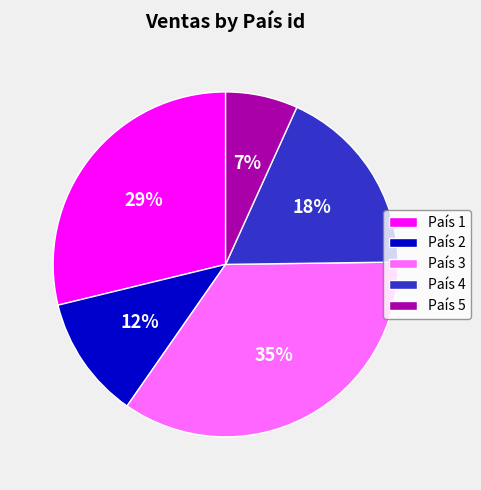

Is it true that País 2 is 12% of the pie?

True